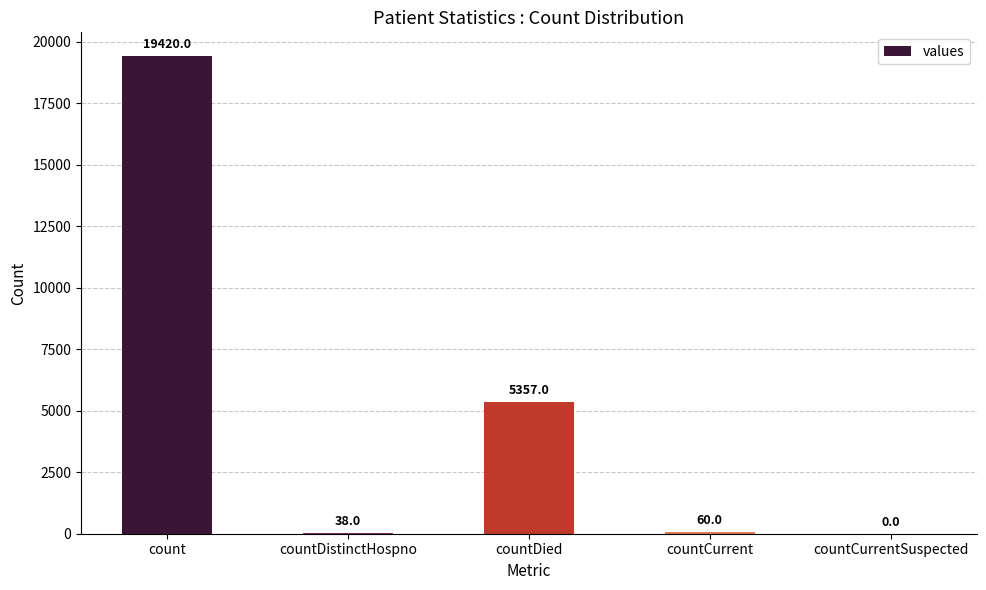

What is the difference between the values at countDistinctHospno and countDied?

5319